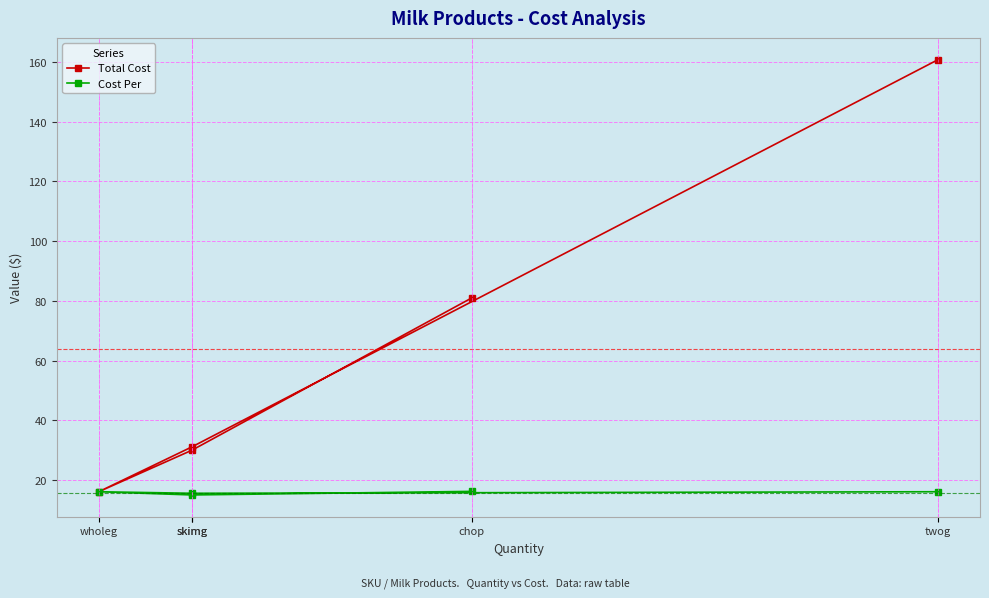

Reading left to right, extract all data points from this chart.

Total Cost: chop=81.0	skimg=30.0	wholeg=16.1	skimg=31.1	twog=160.8
Cost Per: chop=16.2	skimg=15.0	wholeg=16.1	skimg=15.6	twog=16.1